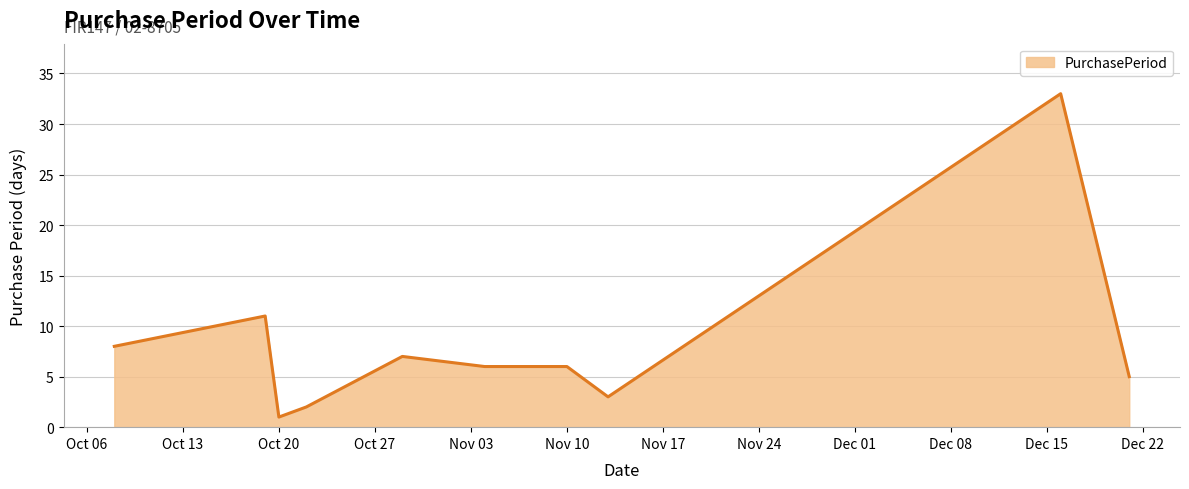

What is the maximum value shown in the chart?

33